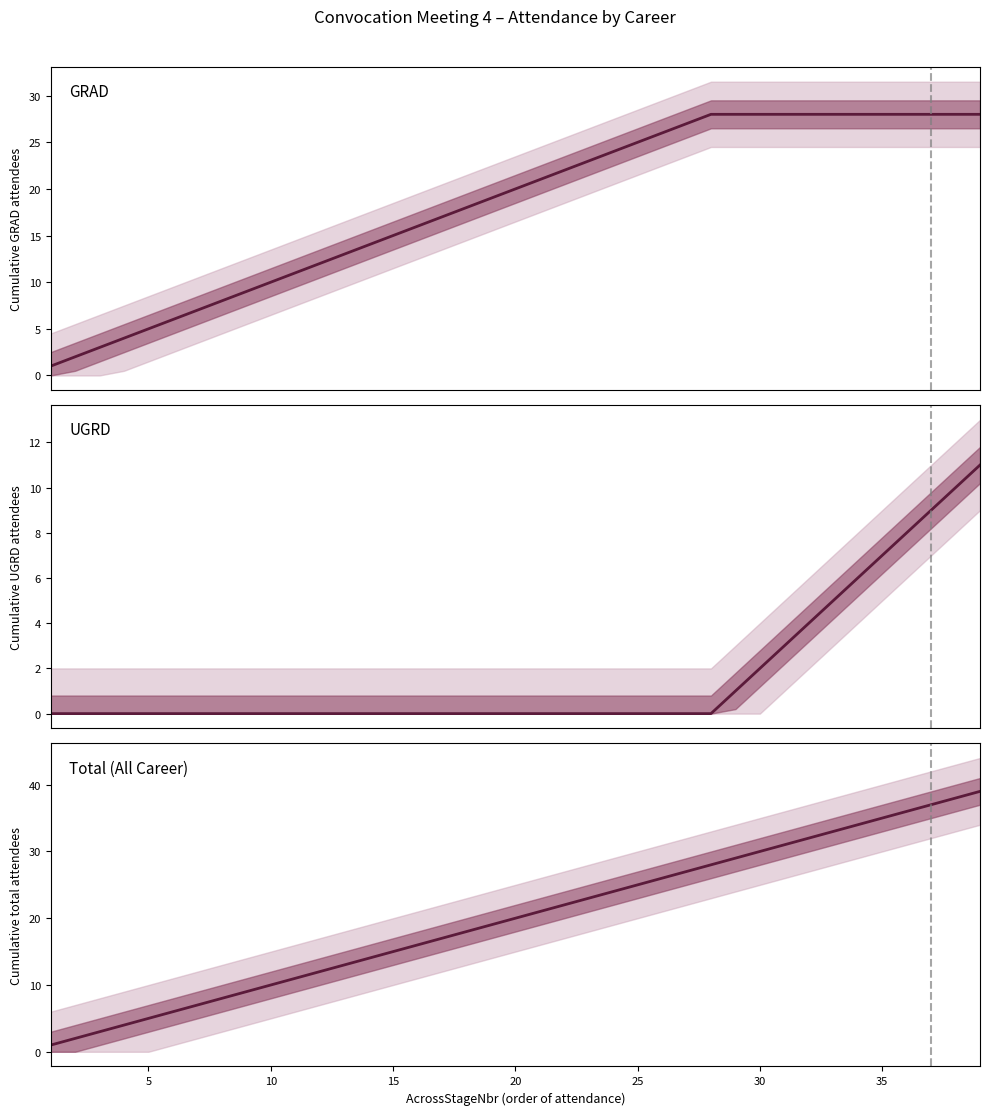

What is the difference between the maximum and minimum values in the GRAD series?

27